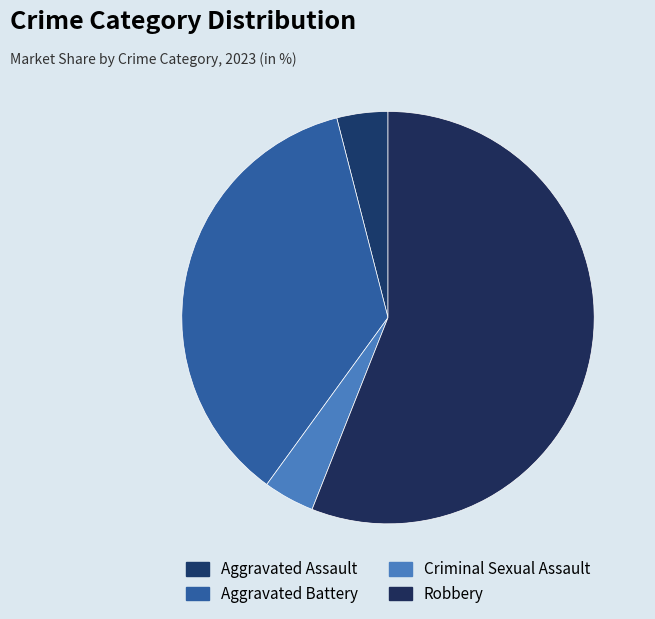

How many segments does this pie chart have?

4